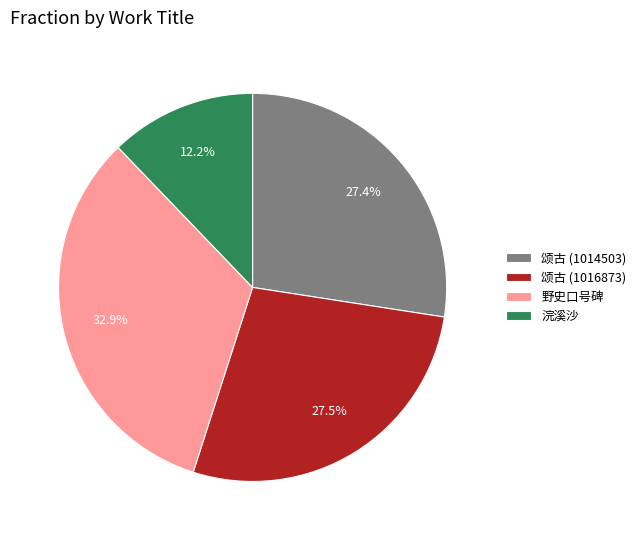

Approximately how many times larger is the value at 野史口号碑 compared to 颂古 (1016873)?

1.2